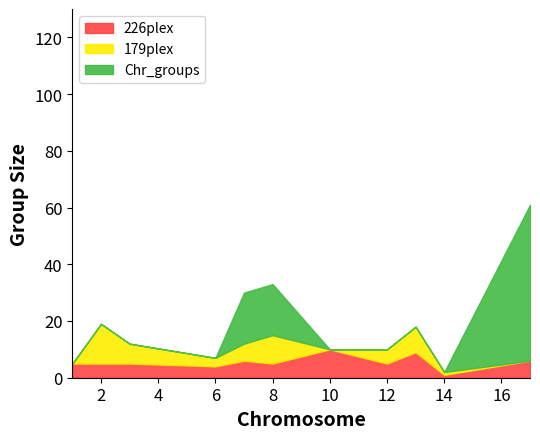

How many 226plex values are between 5 and 6?

7